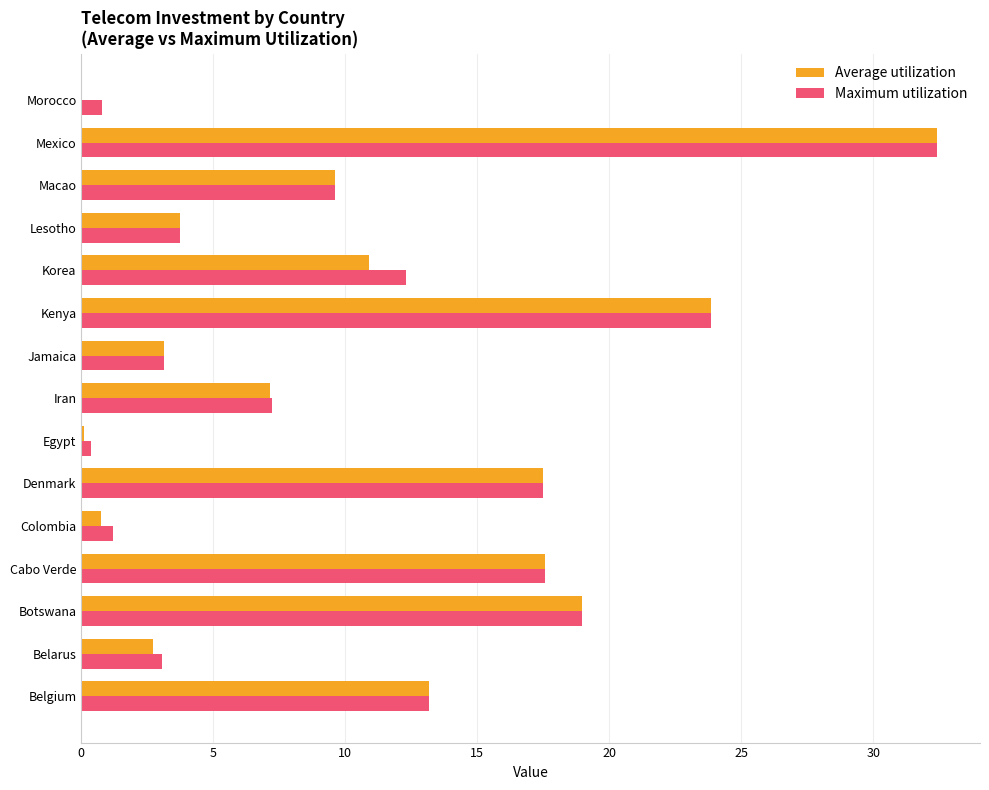

What is the total value across all series at Lesotho?

7.5